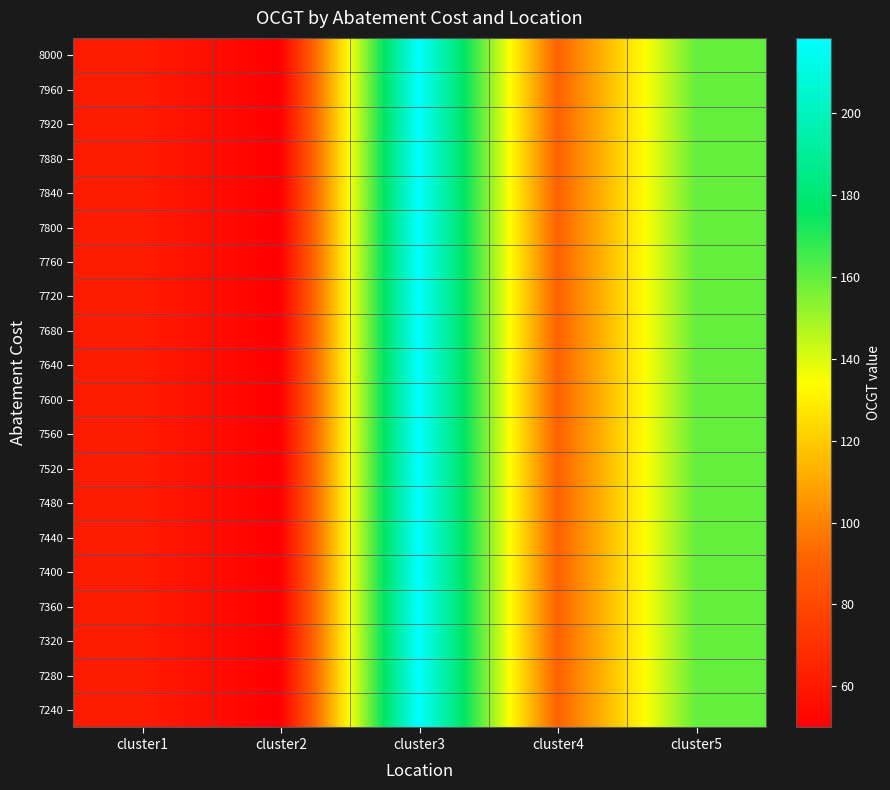

Which series changed the most between cluster1 and cluster3?

8000